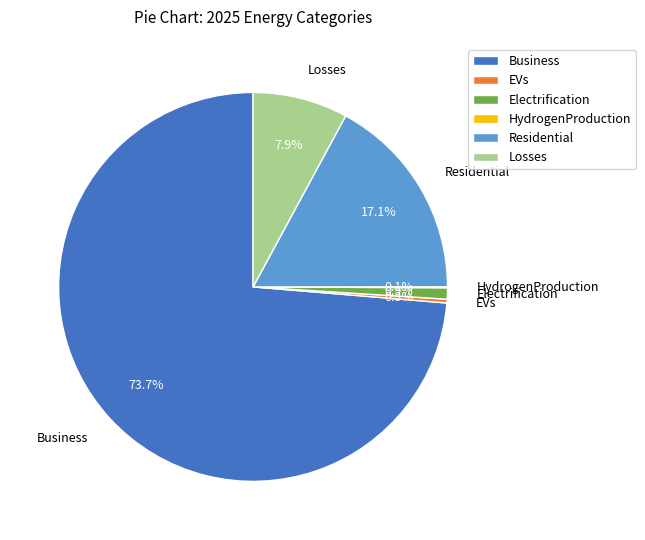

True or false: Electrification accounts for 1% of the total.

True